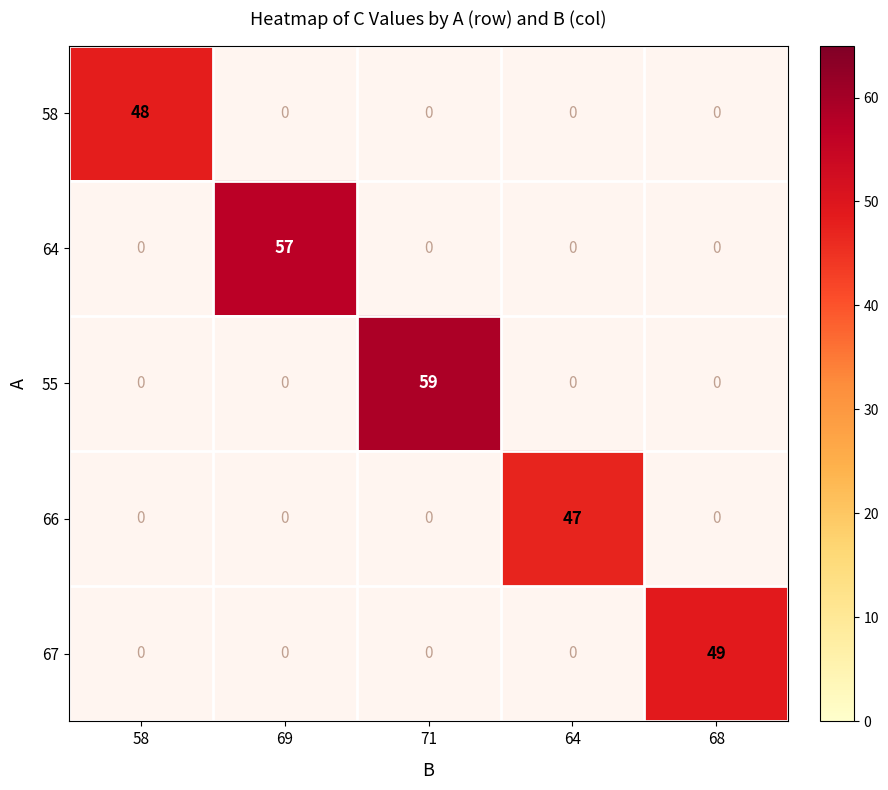

The value of 67 at 68 is 49. True or false?

True